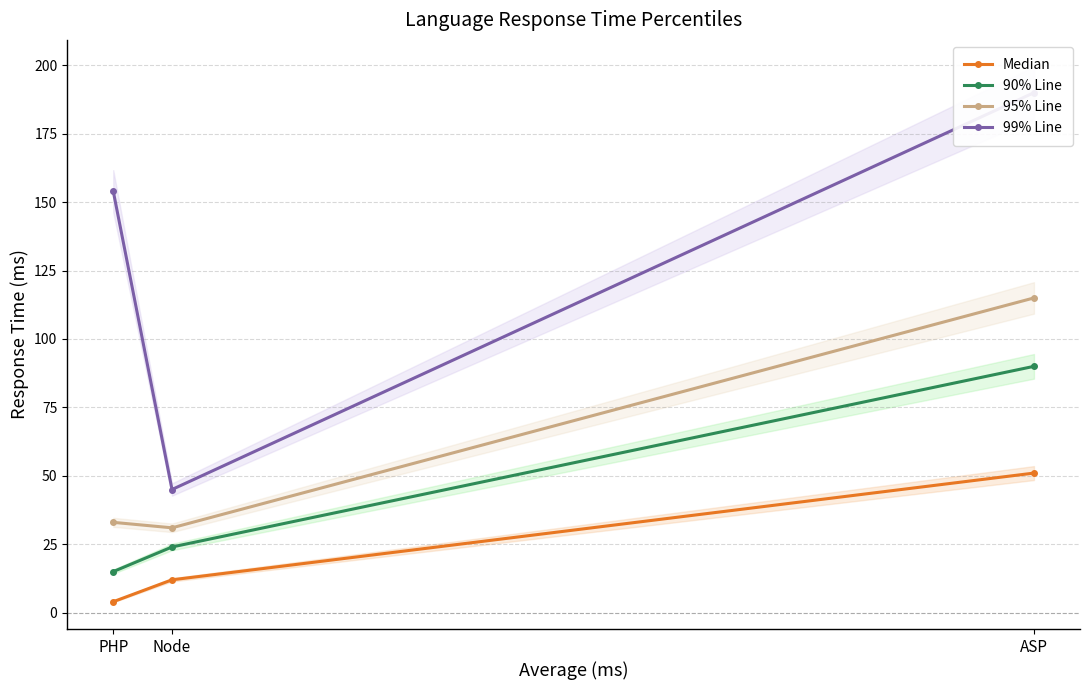

Does the chart display data point markers on the line(s)?

Yes